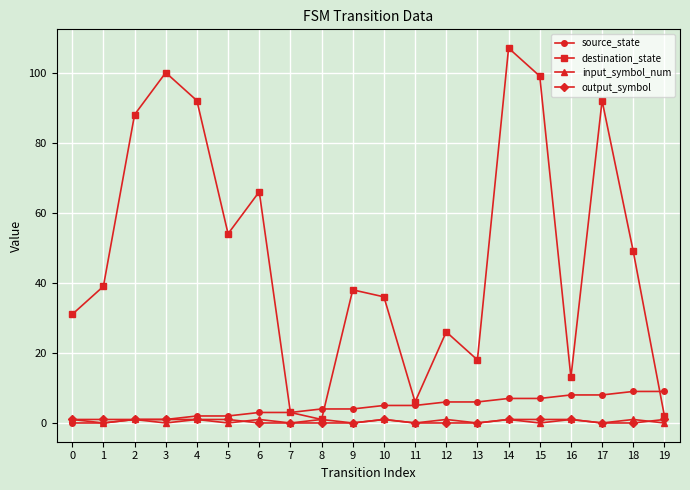

At which category does the chart reach its peak across all series?

14